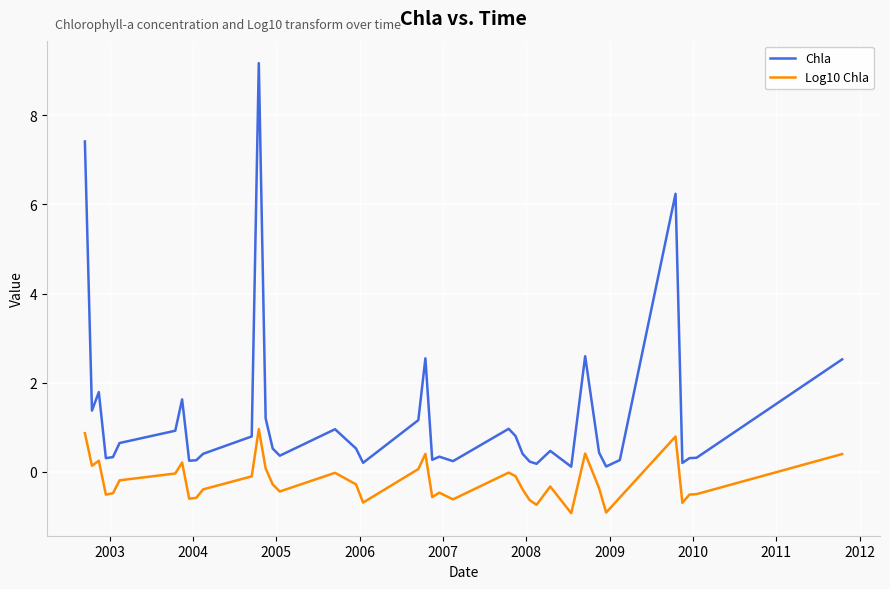

How many lines are shown in the chart?

2